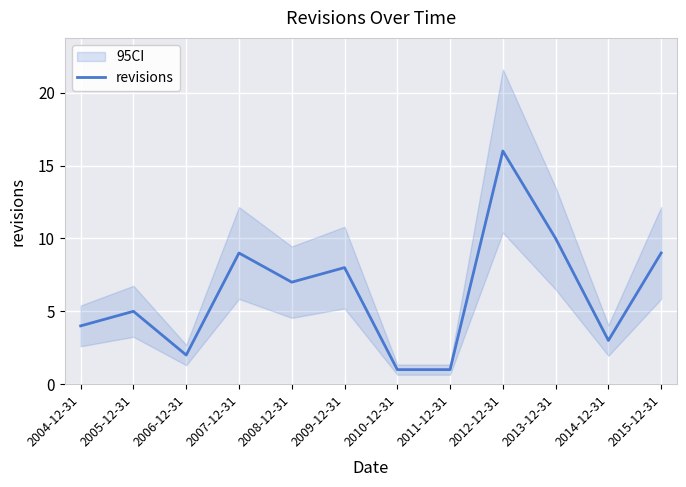

True or false: the data shows 5 at 2005-12-31.

True